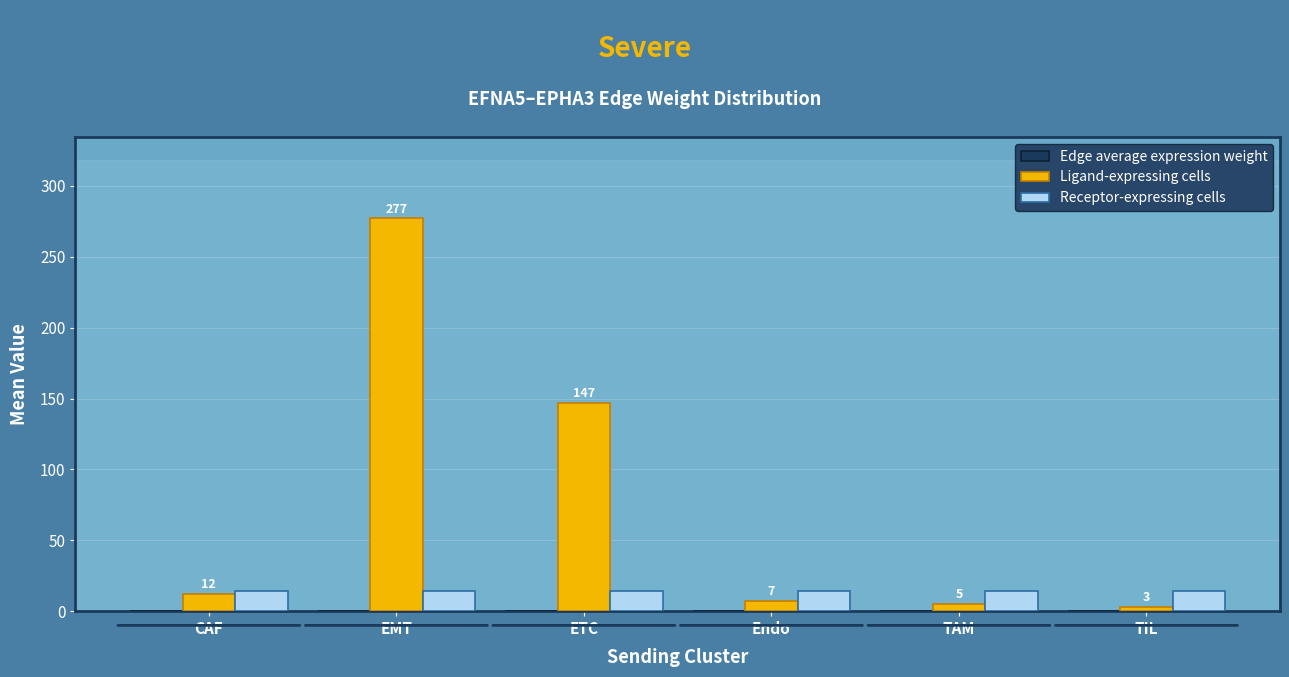

Which series changed the most between EMT and TIL?

Ligand-expressing cells